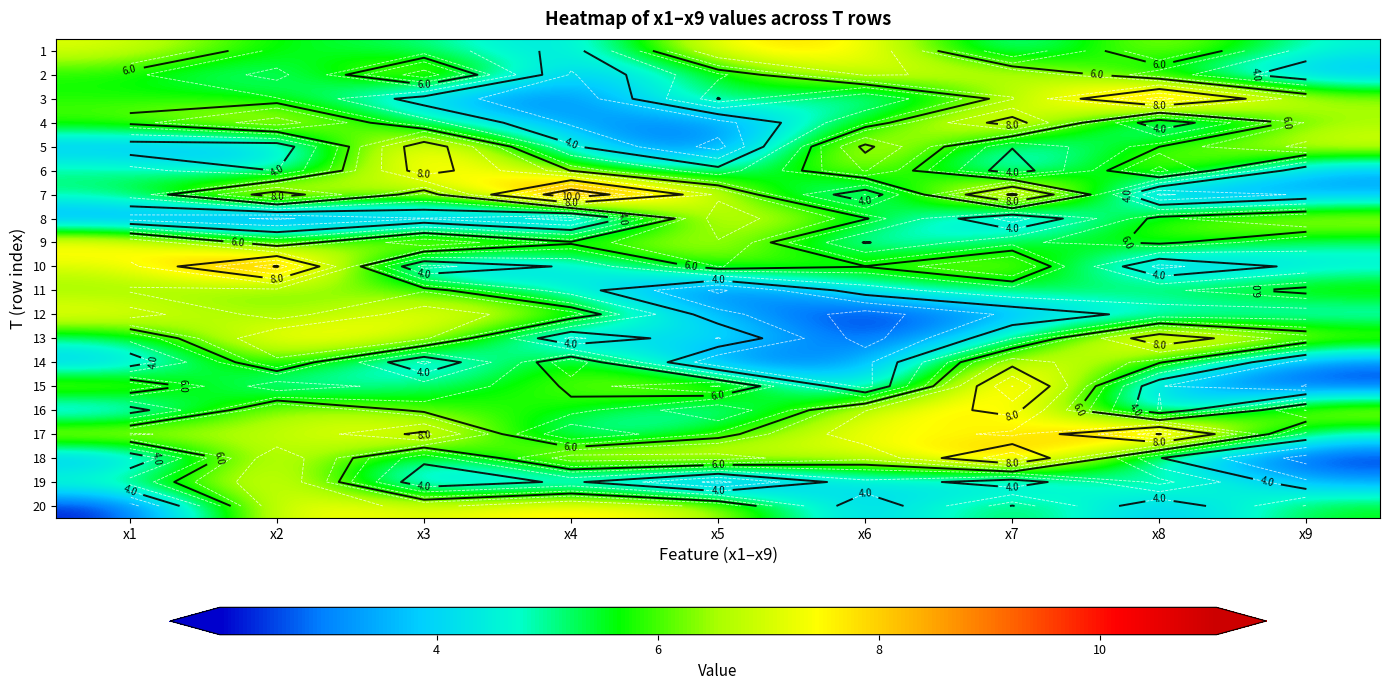

At which category is the sum across all series the highest?

x2